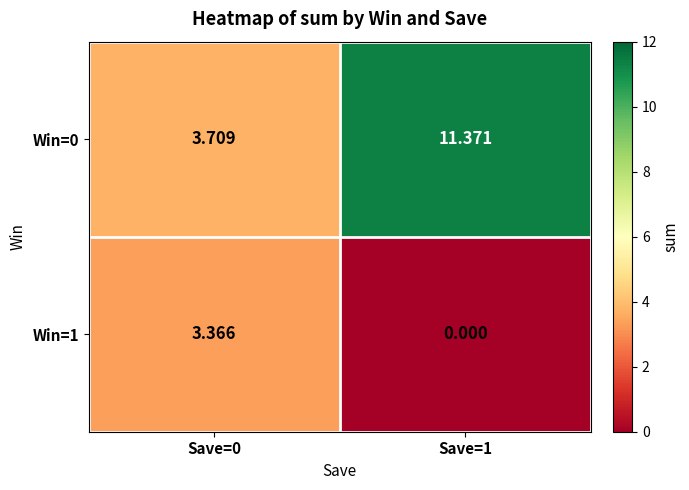

Is the value of Win=1 at Save=1 greater than the value of Win=0 at Save=0?

No